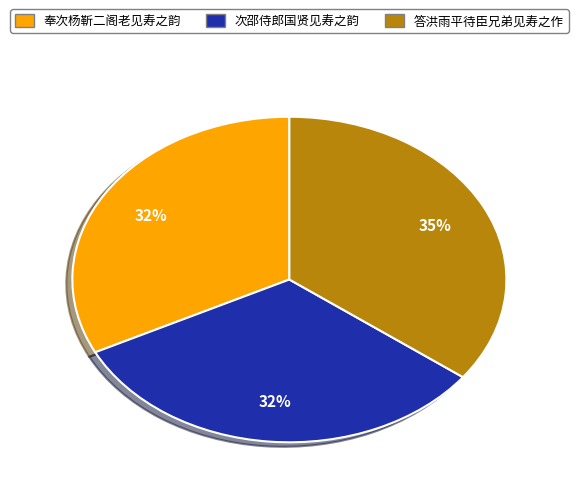

Count the number of slices in the pie.

3